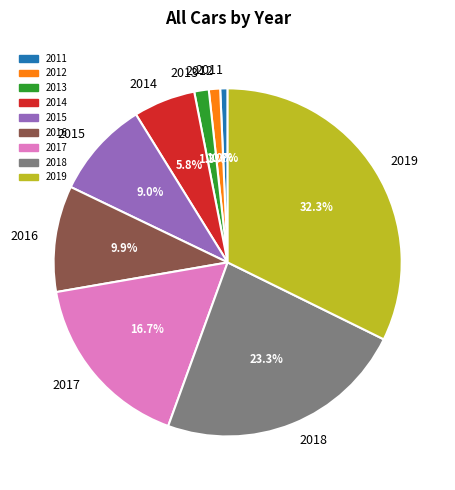

Does any single category account for the majority?

No